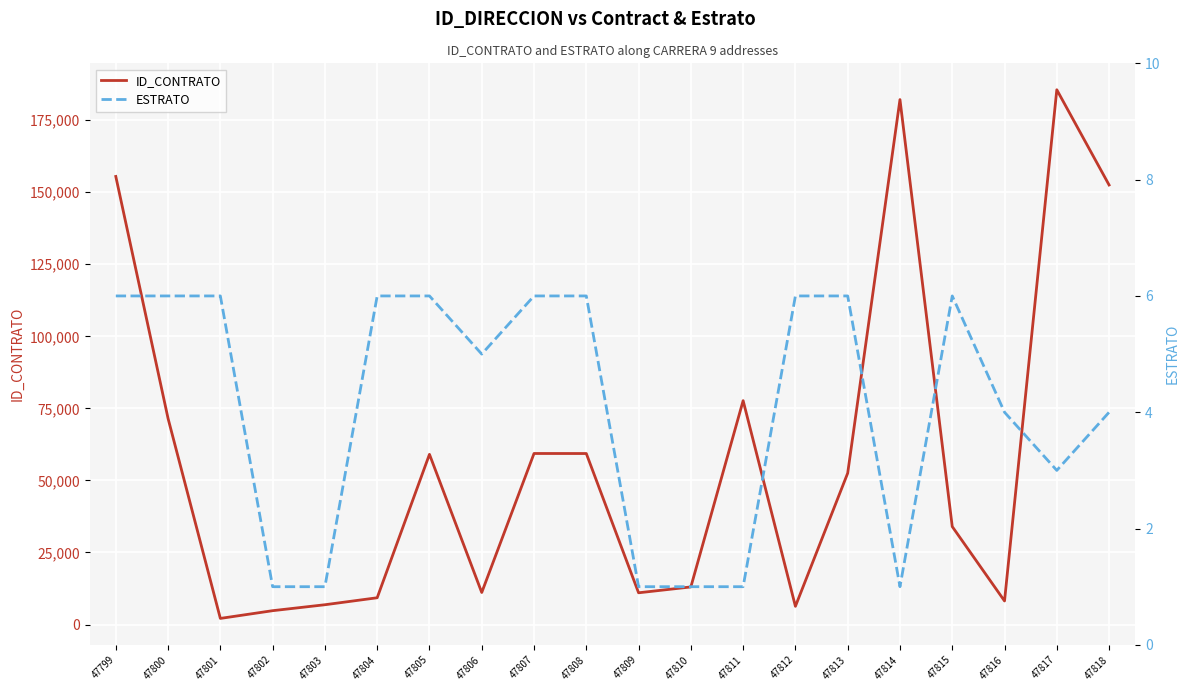

Reading right to left, transcribe all the data shown in this chart.

ID_CONTRATO: 152523	185563	8170	33984	182153	52528	6315	77681	13044	11011	59336	59348	11108	59057	9286	6863	4800	2117	71487	155486
ESTRATO: 4	3	4	6	1	6	6	1	1	1	6	6	5	6	6	1	1	6	6	6